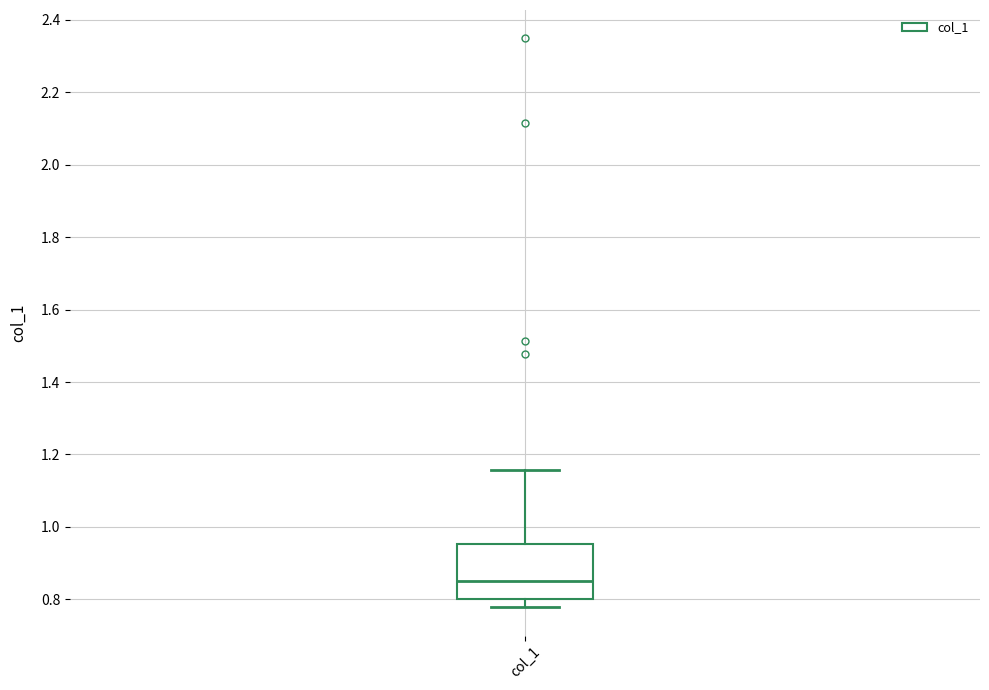

Read this box plot against the y-axis: the position of the median line, the range covered by the box, and the ends of both whiskers. The values are not printed on the chart, so give them approximately, as read against the axis.

median 0.86, box 0.80 to 0.96, whiskers 0.78 to 1.16